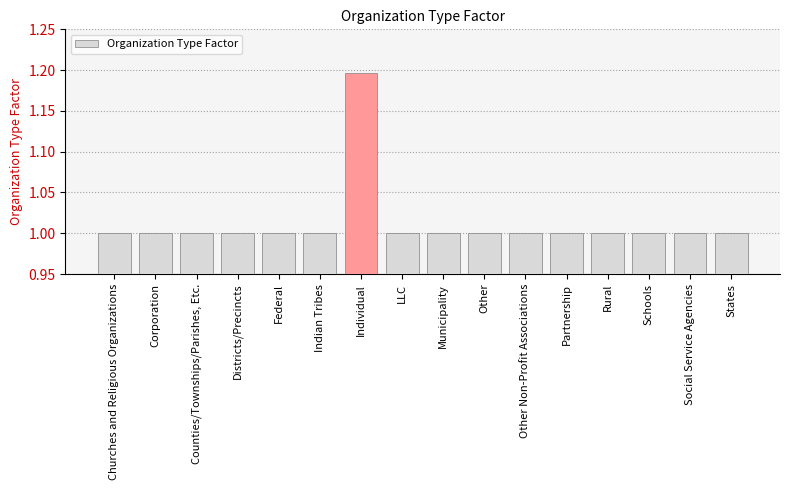

What is the ratio of the value at LLC to the value at States?

1.0